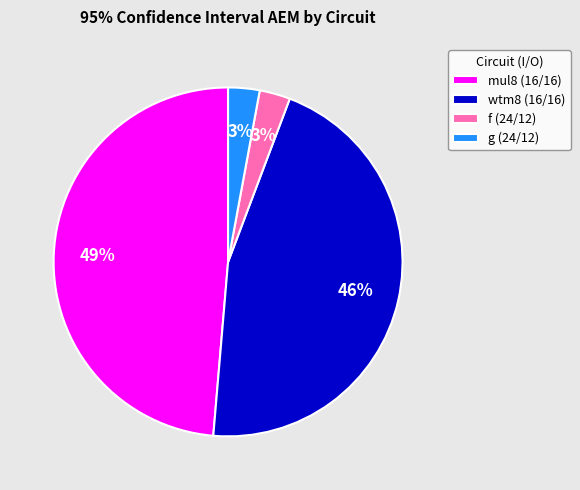

Which slice is the largest?

mul8 (16/16)